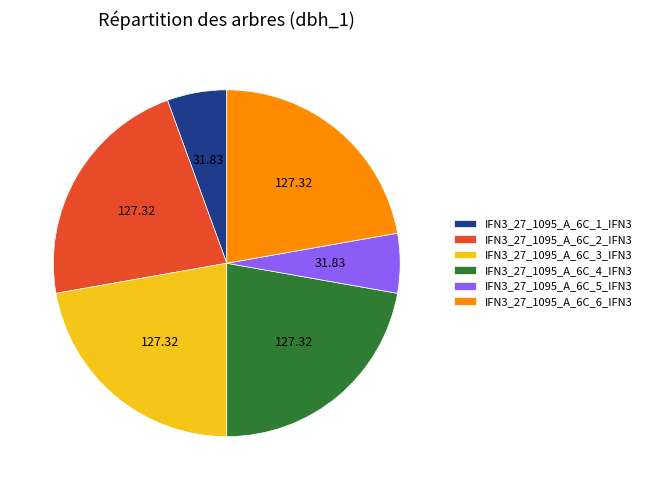

Is the sum of IFN3_27_1095_A_6C_4_IFN3 and IFN3_27_1095_A_6C_5_IFN3 greater than half?

No